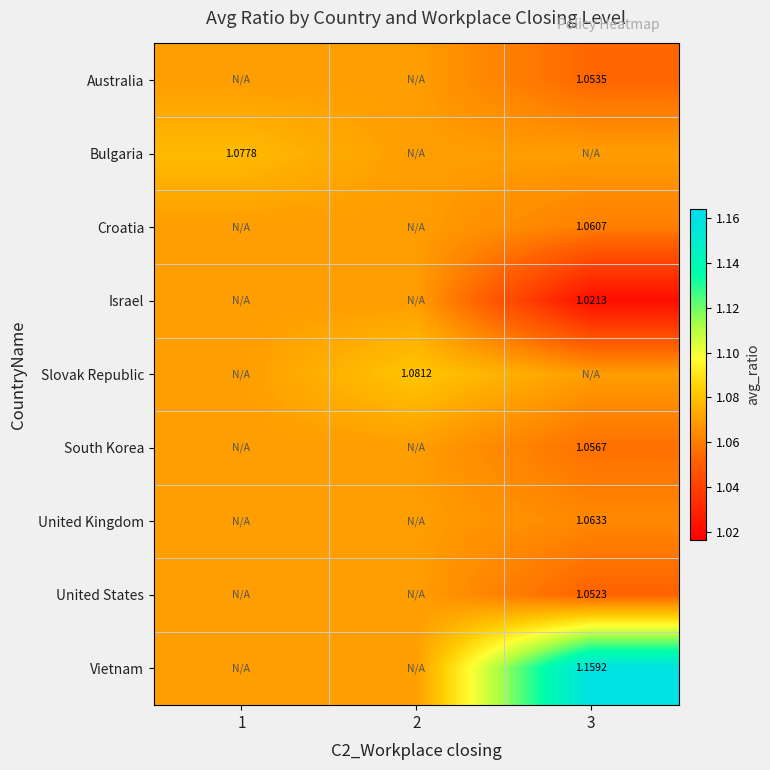

At which category does the chart reach its minimum across all series?

3